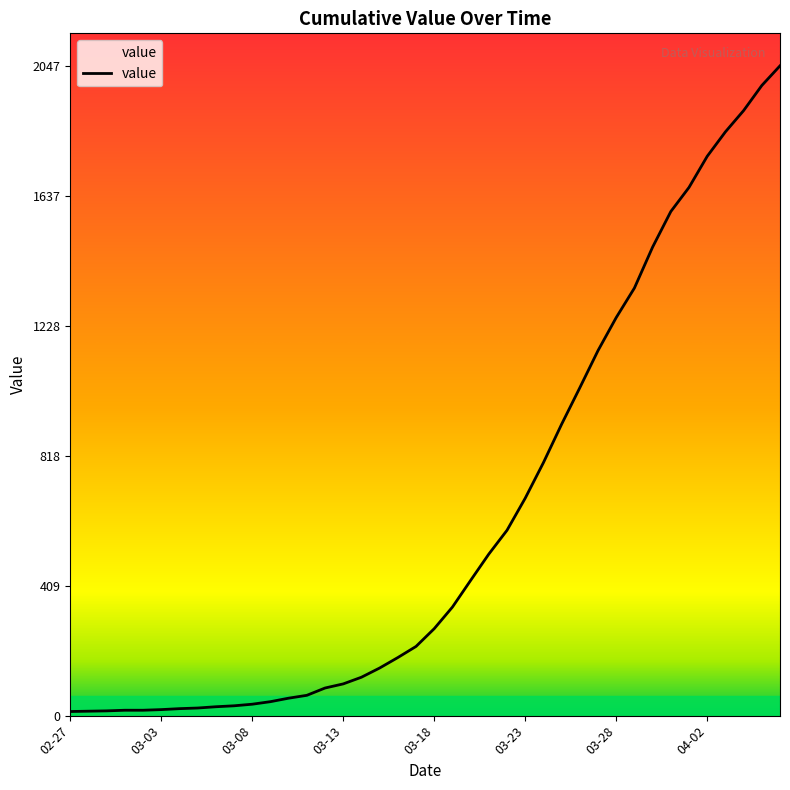

What is the maximum value shown in the chart?

2047